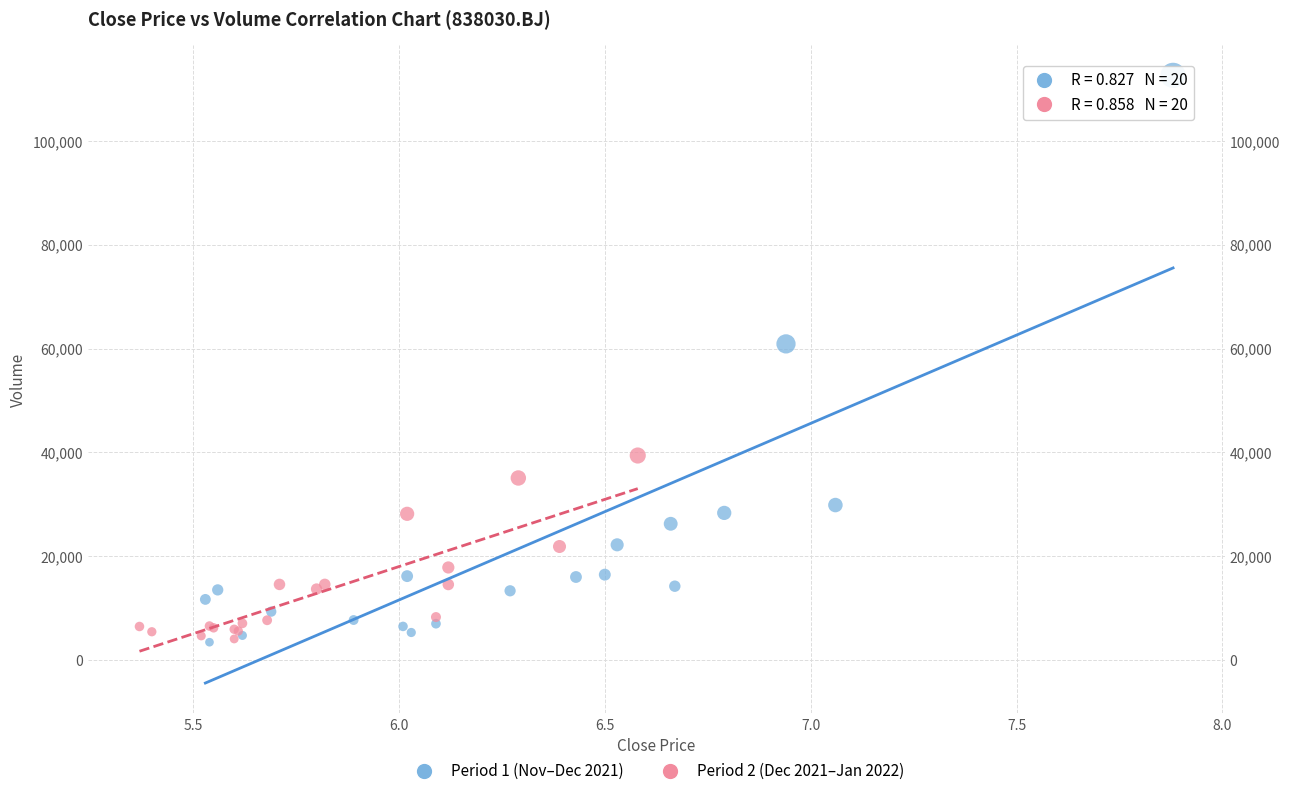

Which series has the largest Y range (max minus min)?

Period 1 (Nov–Dec 2021)